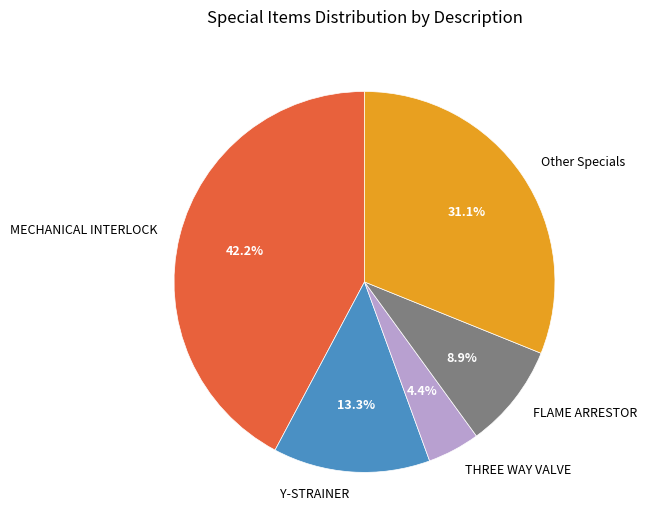

What portion of the pie excludes FLAME ARRESTOR?

91.1%